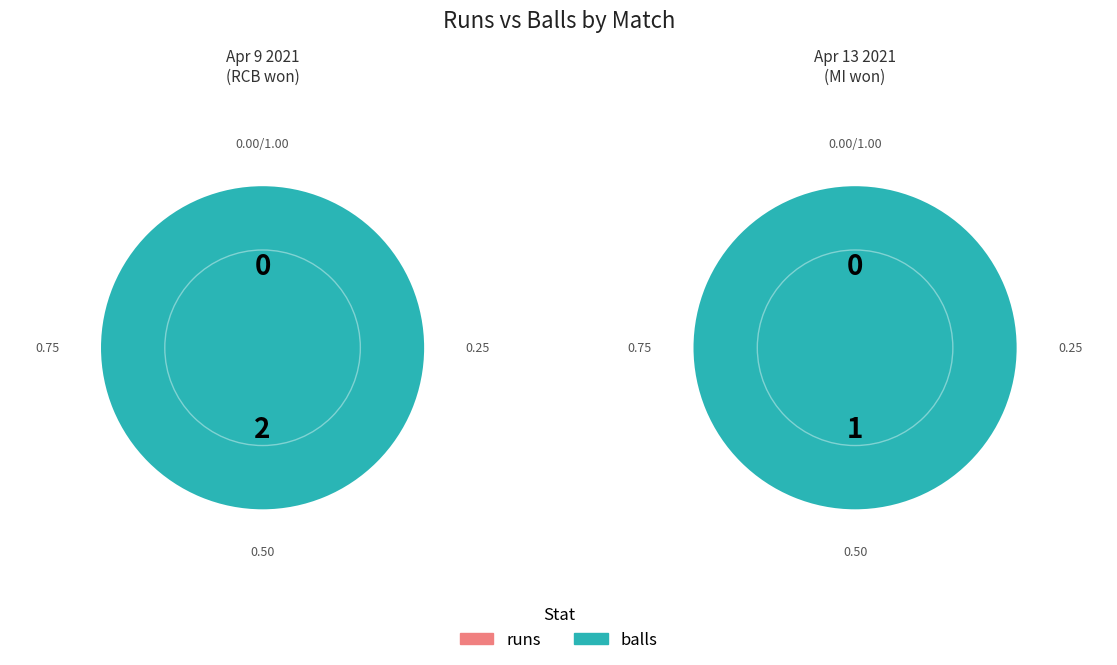

How many slices are in this pie chart?

2